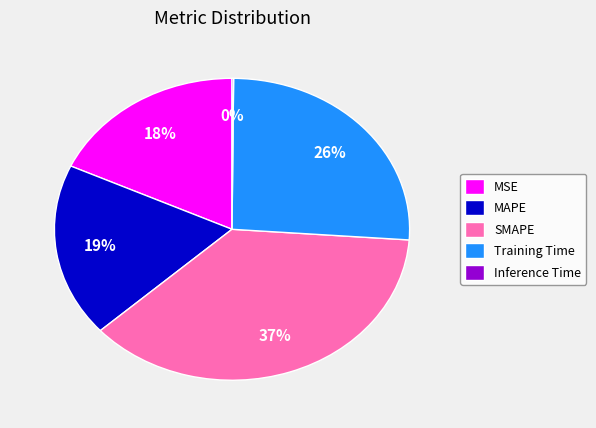

To the nearest percent, what portion does SMAPE represent?

37%